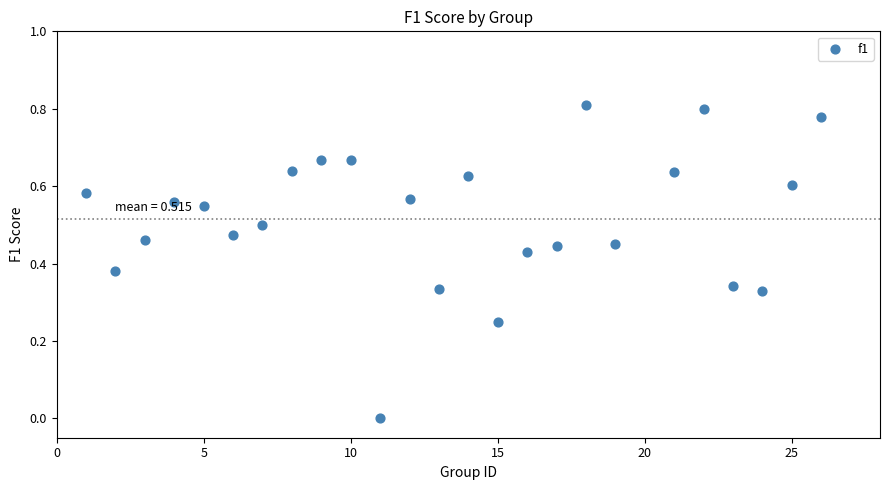

What is the range of X values (max minus min)?

25.0